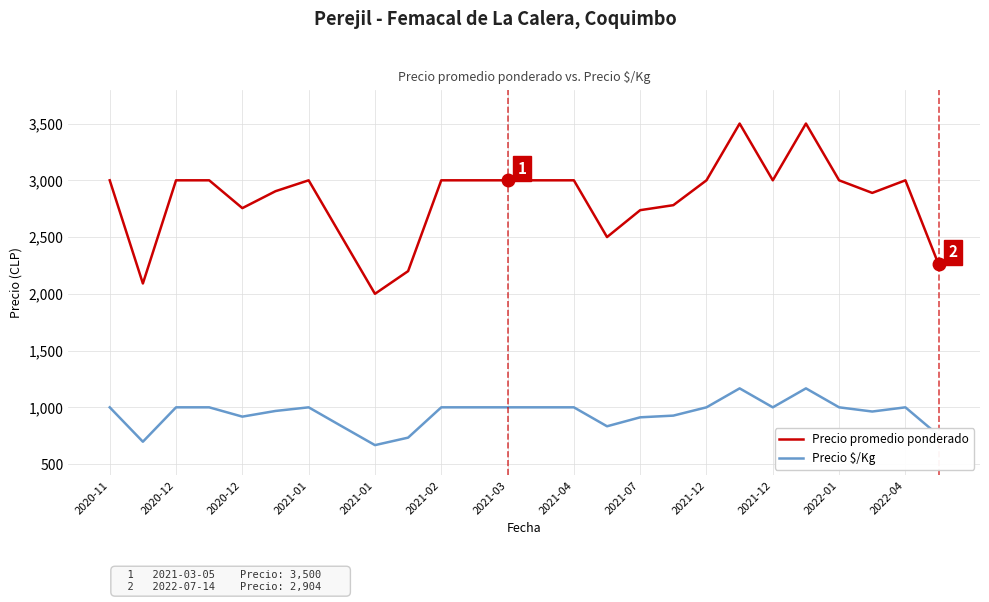

What is the maximum value for Precio promedio ponderado?

3500